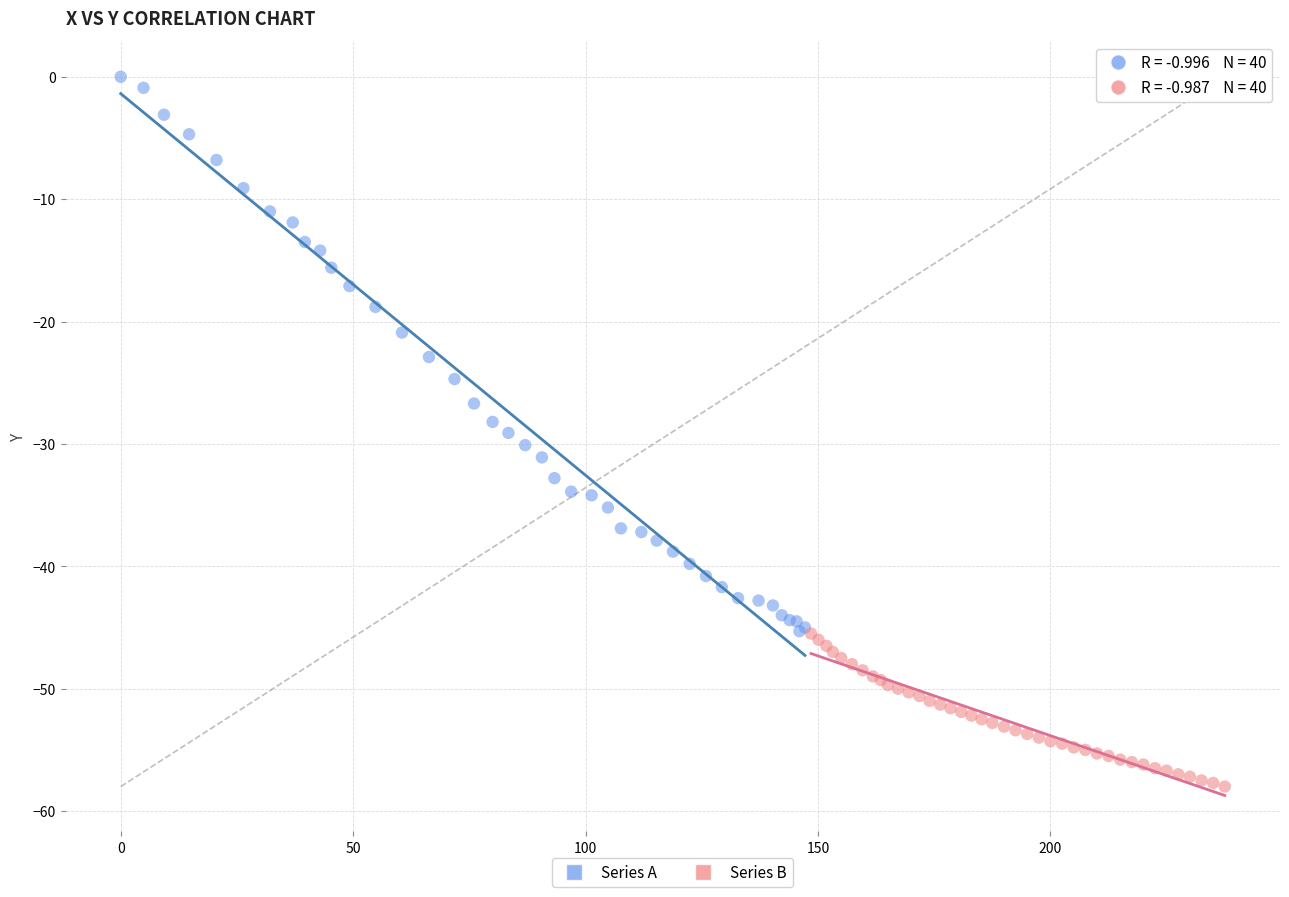

Which series contains the lowest Y value?

Series B